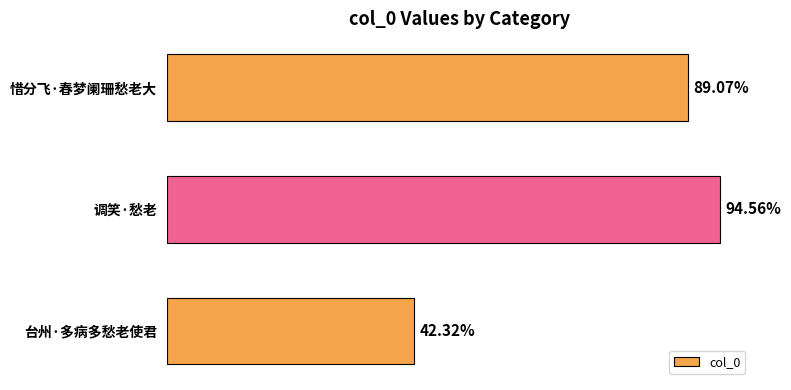

Does the chart contain any negative values?

No